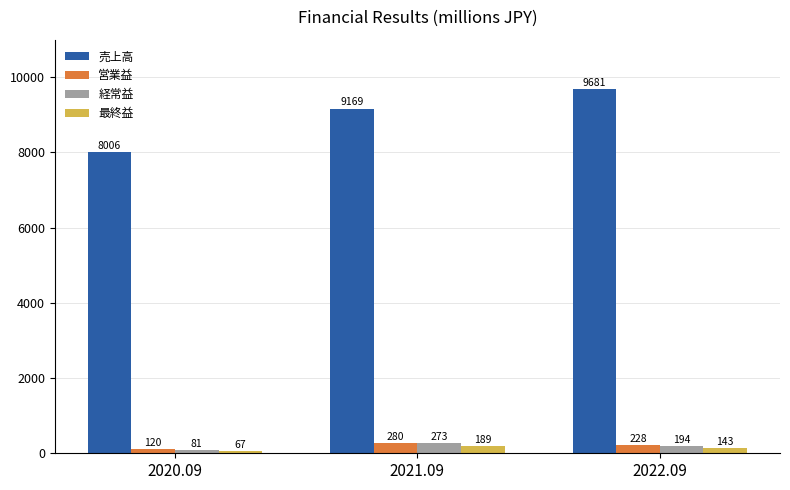

How many 最終益 values are between 67 and 189?

3